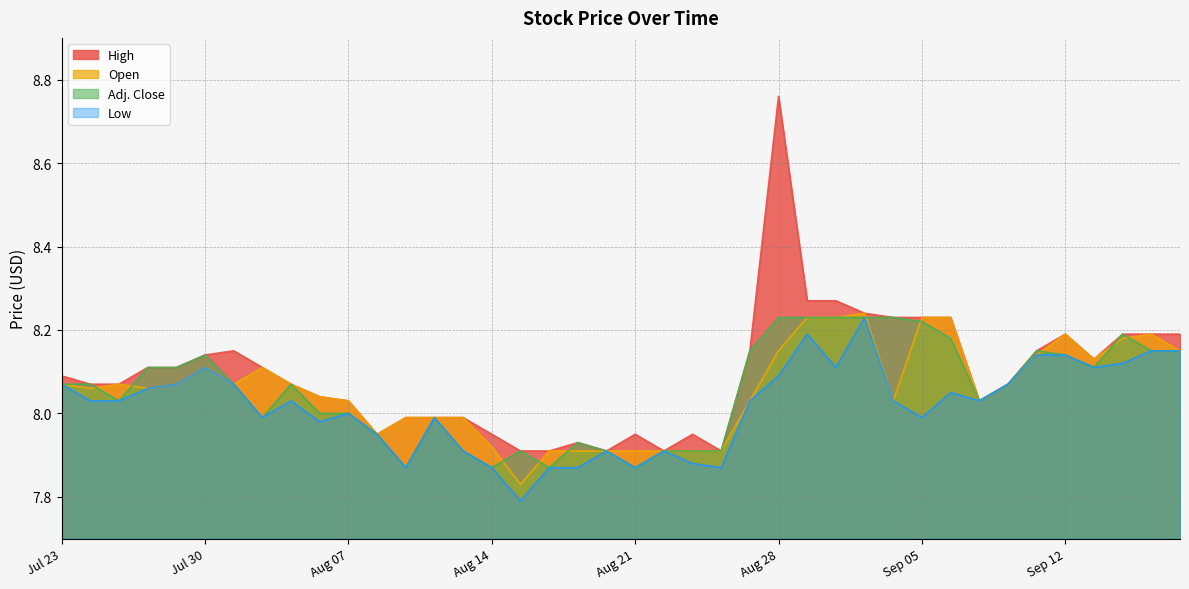

What position from the right is Jul 24?

39